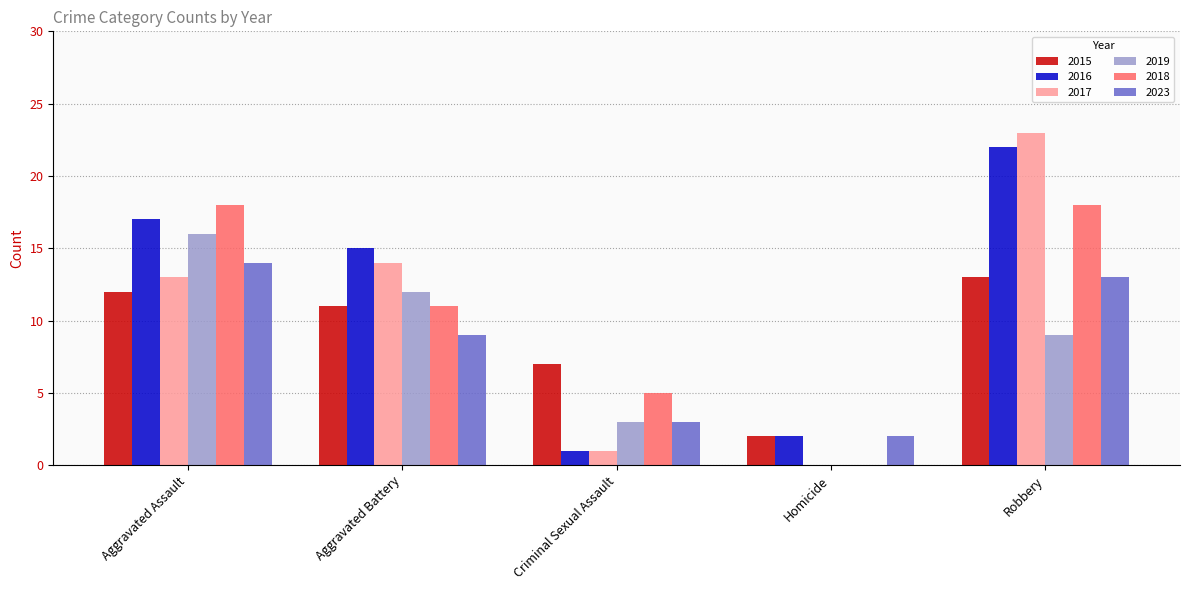

Which category has the highest value in the 2017 series?

Robbery